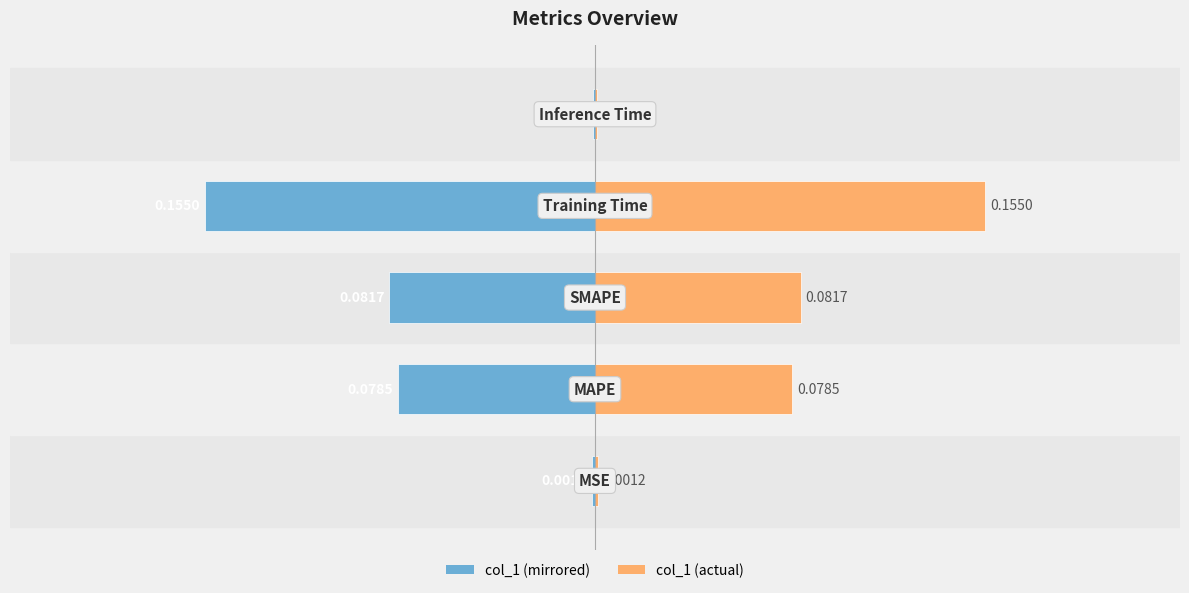

How many data points does each series have?

5